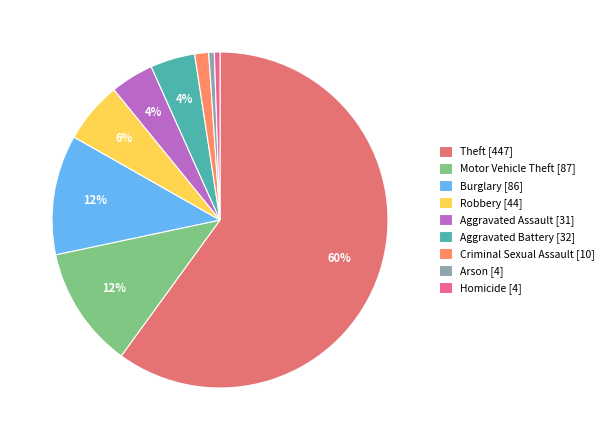

How much of the chart is everything except Criminal Sexual Assault?

98.7%